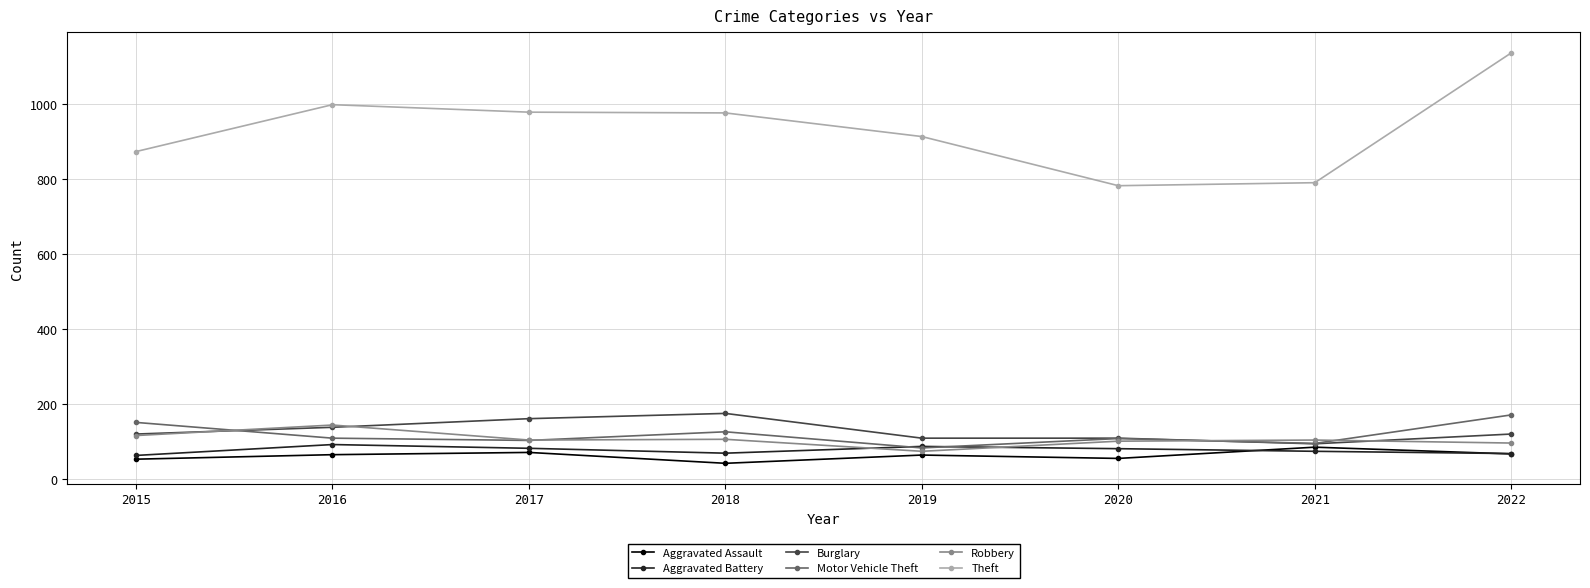

At which category does Robbery reach its first local peak?

2016